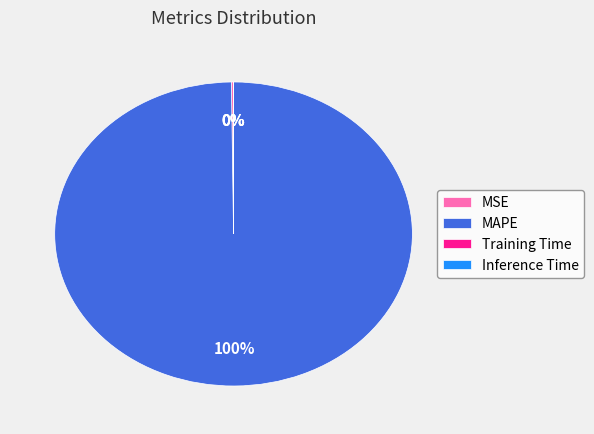

Which category has the biggest portion of the pie?

MAPE